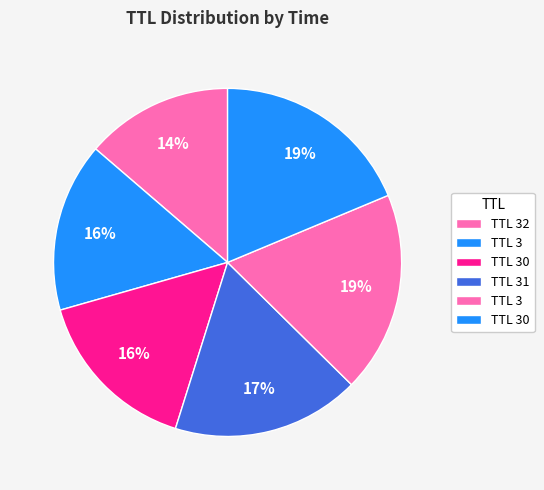

Which category has the smallest portion of the pie?

32